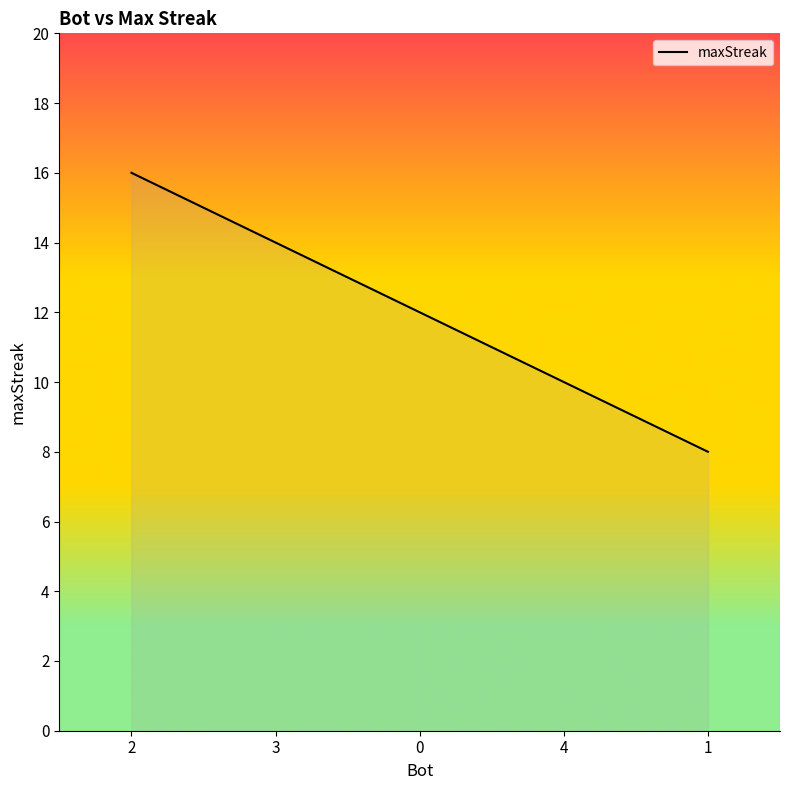

Between 4 and 3, which is larger?

3